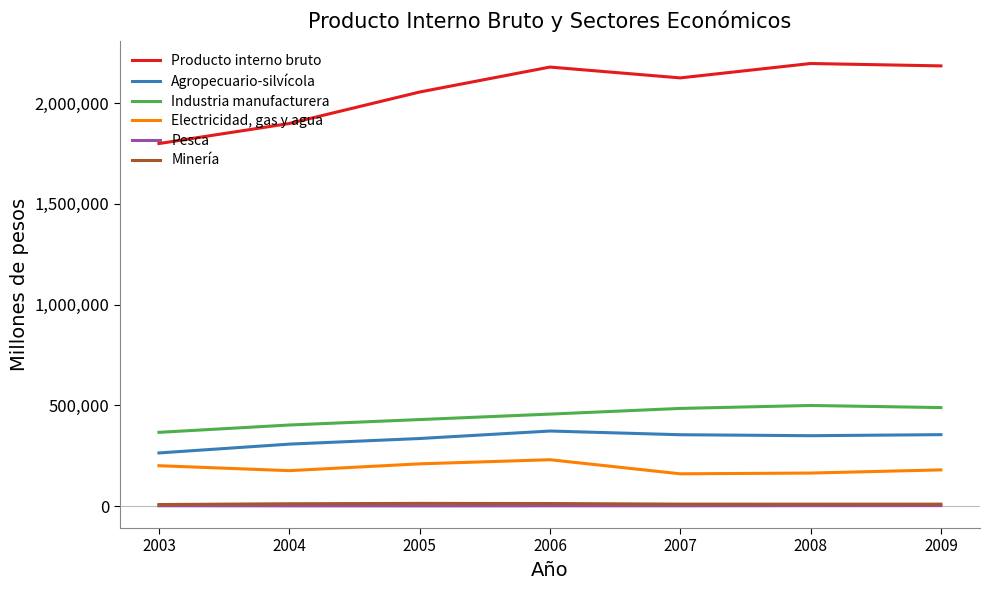

What is the total value across all series at 2006?

3250925